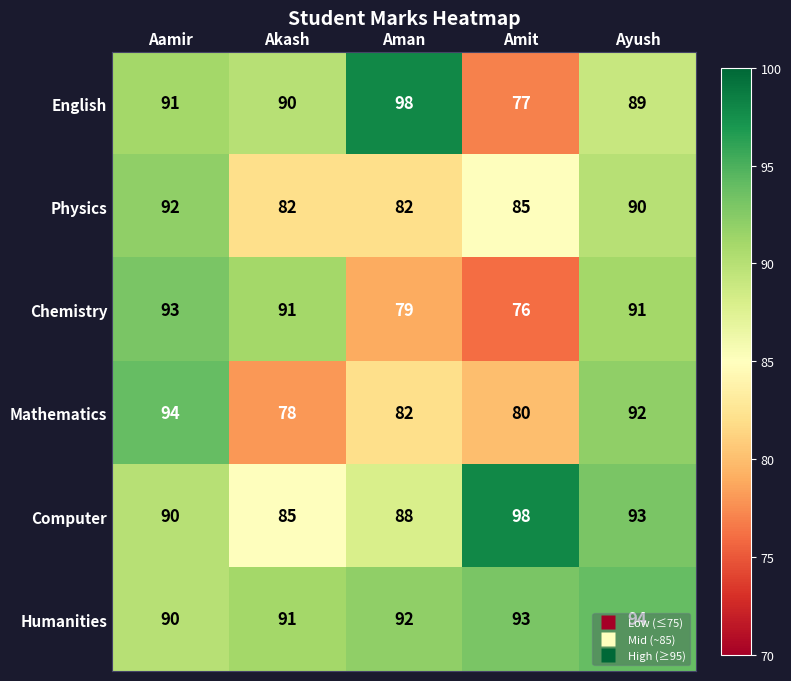

At Ayush, list the series in order from largest to smallest.

Humanities, Computer, Mathematics, Chemistry, Physics, English